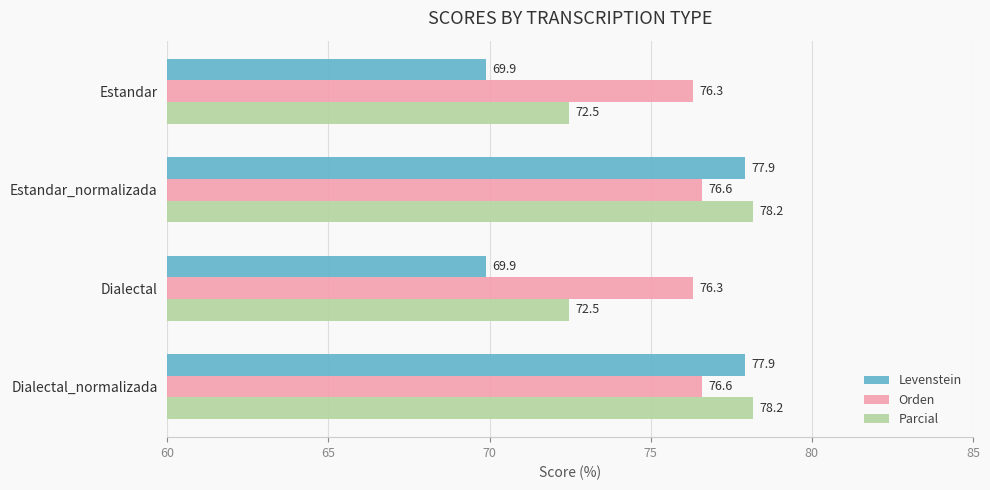

True or false: Parcial has a value of 120.2 at Dialectal.

False